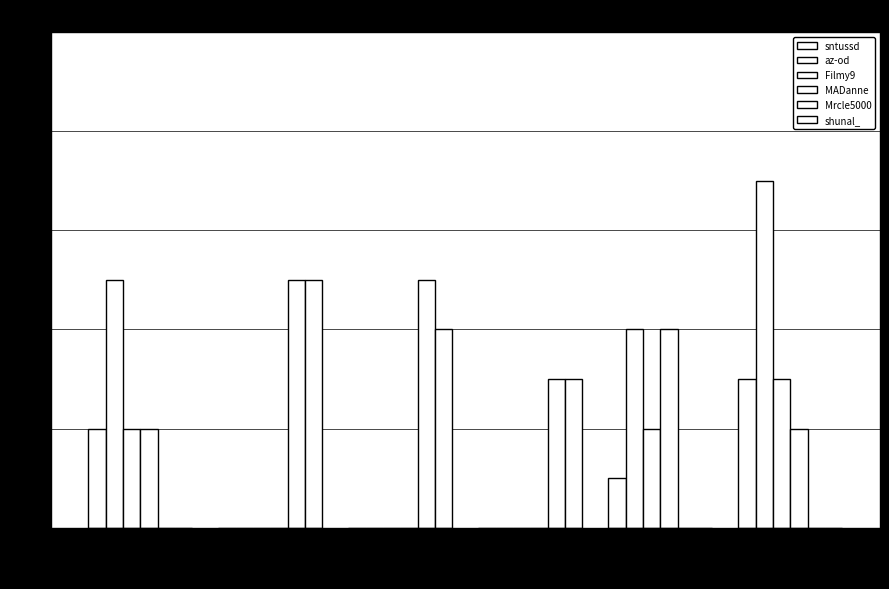

Are the bars grouped side by side (vs. stacked)?

Yes